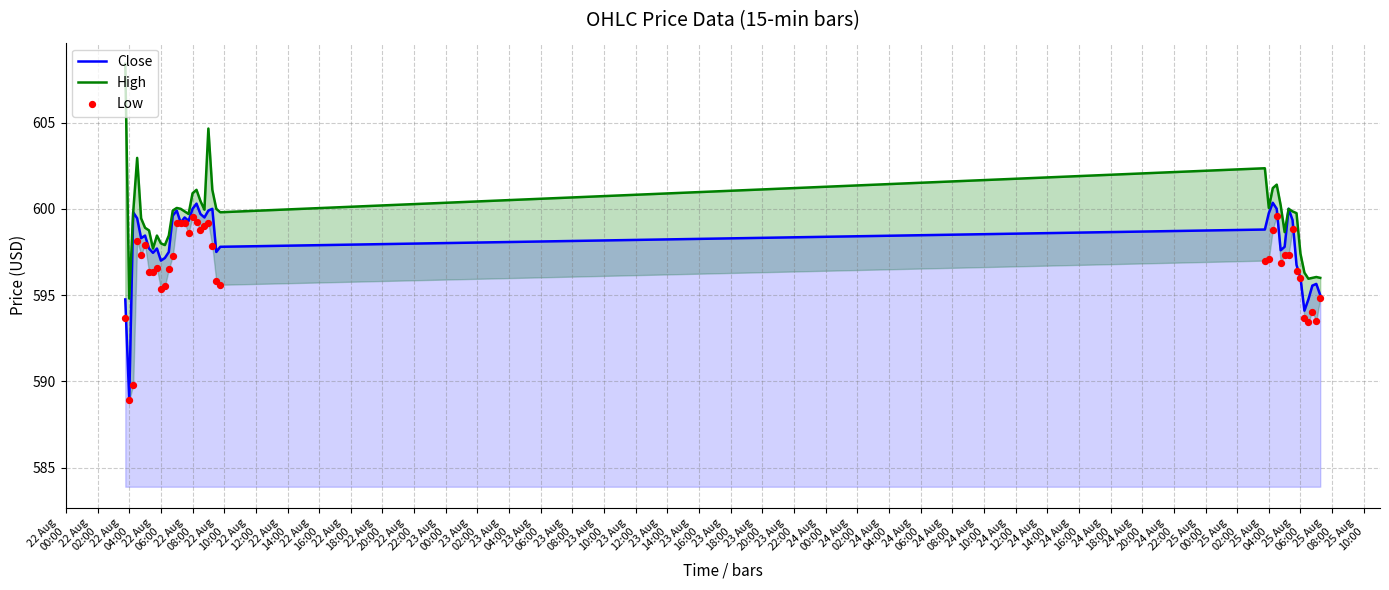

What is the maximum value for Close?

600.3